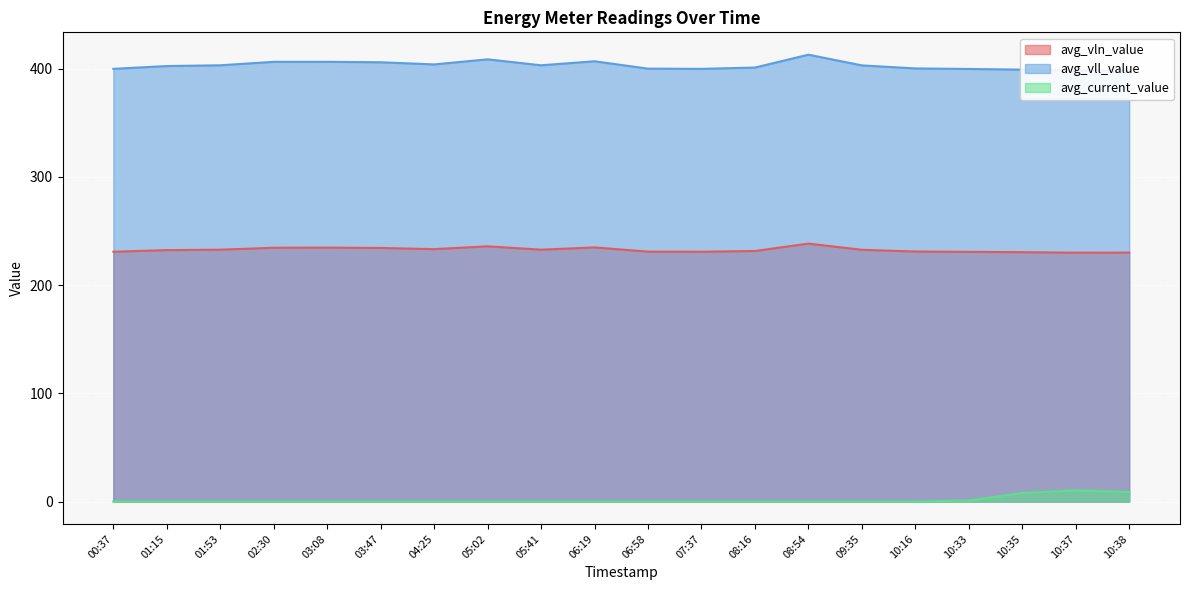

What is the average value of the avg_vll_value series?

403.0